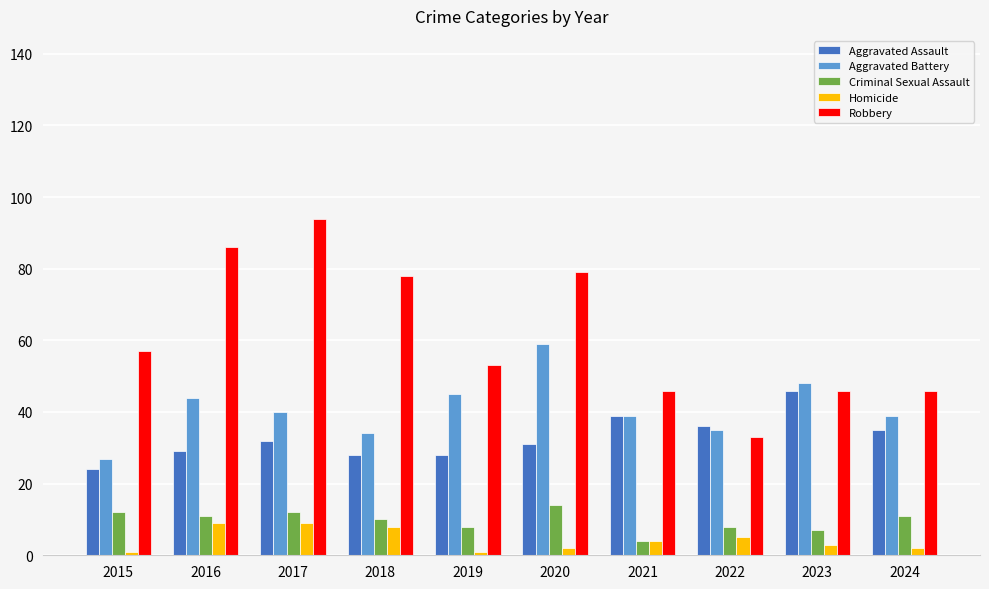

What is the spread (max minus min) of values at 2016?

77